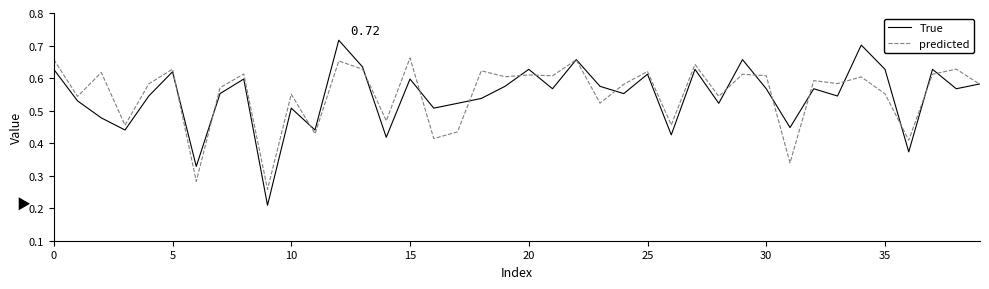

Rank the series by their maximum value, from highest to lowest.

True, predicted